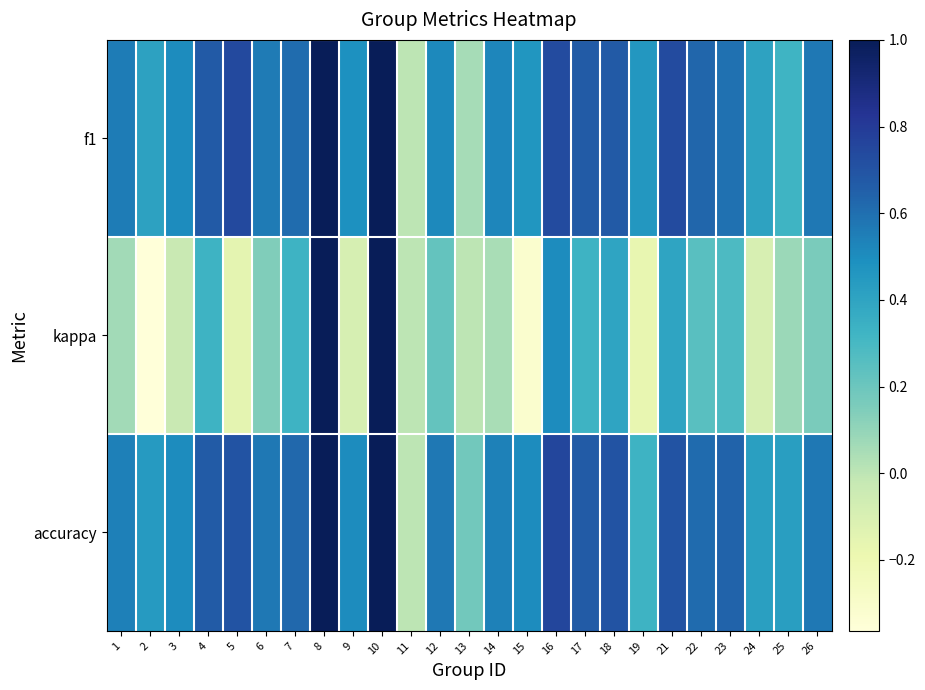

Reading right to left, transcribe all the data shown in this chart.

f1: 26=0.6	25=0.3	24=0.4	23=0.6	22=0.6	21=0.7	19=0.5	18=0.7	17=0.7	16=0.7	15=0.5	14=0.5	13=0.1	12=0.5	11=0.0	10=1.0	9=0.5	8=1.0	7=0.6	6=0.6	5=0.7	4=0.7	3=0.5	2=0.4	1=0.6
kappa: 26=0.2	25=0.1	24=-0.1	23=0.3	22=0.3	21=0.4	19=-0.2	18=0.4	17=0.3	16=0.5	15=-0.3	14=0.0	13=0.0	12=0.2	11=0.0	10=1.0	9=-0.1	8=1.0	7=0.3	6=0.1	5=-0.2	4=0.3	3=-0.0	2=-0.4	1=0.1
accuracy: 26=0.6	25=0.4	24=0.4	23=0.6	22=0.6	21=0.7	19=0.3	18=0.7	17=0.7	16=0.8	15=0.5	14=0.5	13=0.2	12=0.6	11=0.0	10=1.0	9=0.5	8=1.0	7=0.6	6=0.6	5=0.7	4=0.7	3=0.5	2=0.4	1=0.5